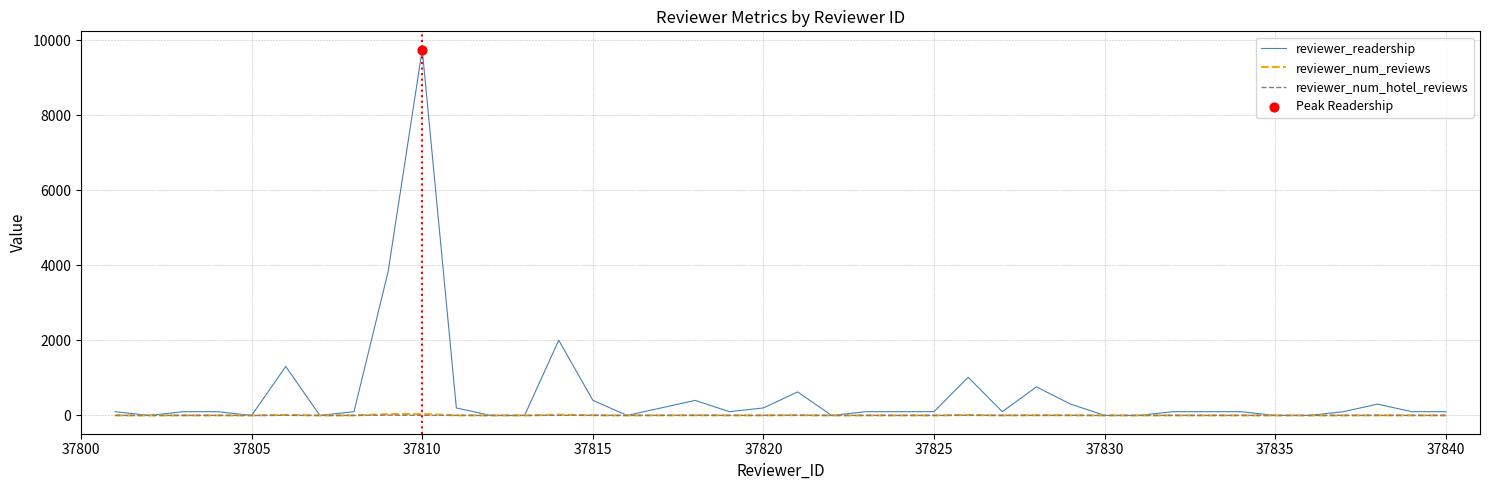

Which series has the largest total across all categories?

reviewer_readership